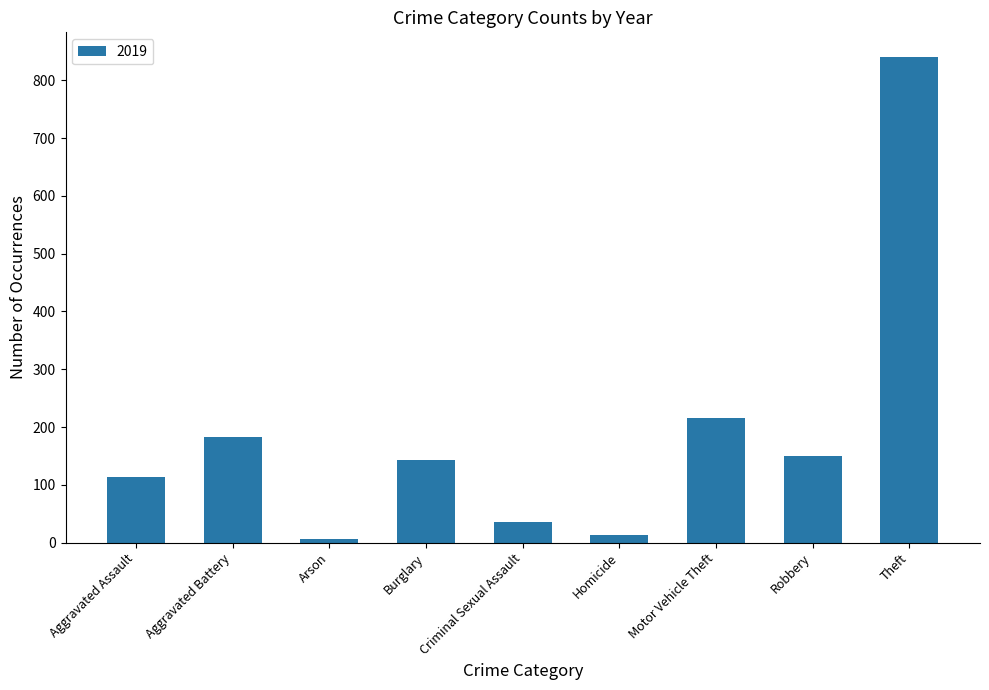

The value at Motor Vehicle Theft is 128. True or false?

False